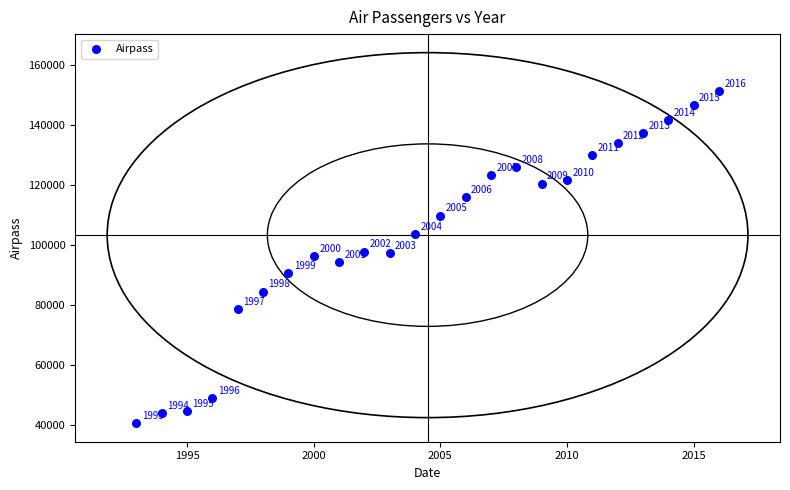

What Y value in the scatter plot is closest to 96026?

96365